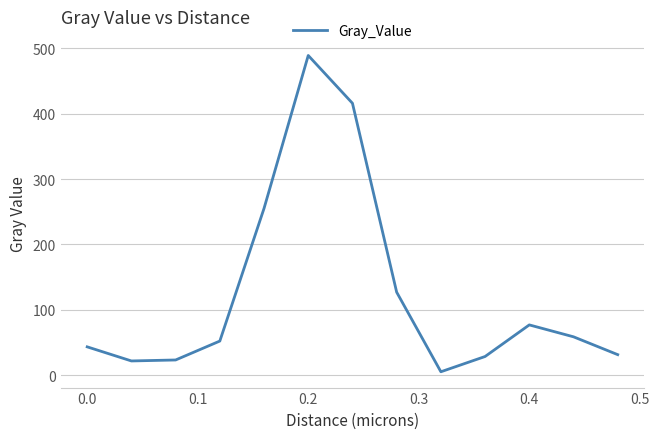

Count the number of categories in the chart.

13